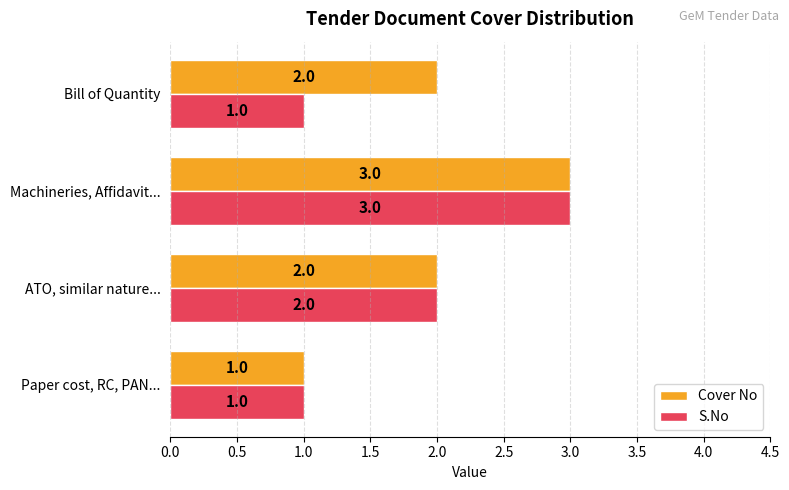

Count the number of categories in the chart.

4